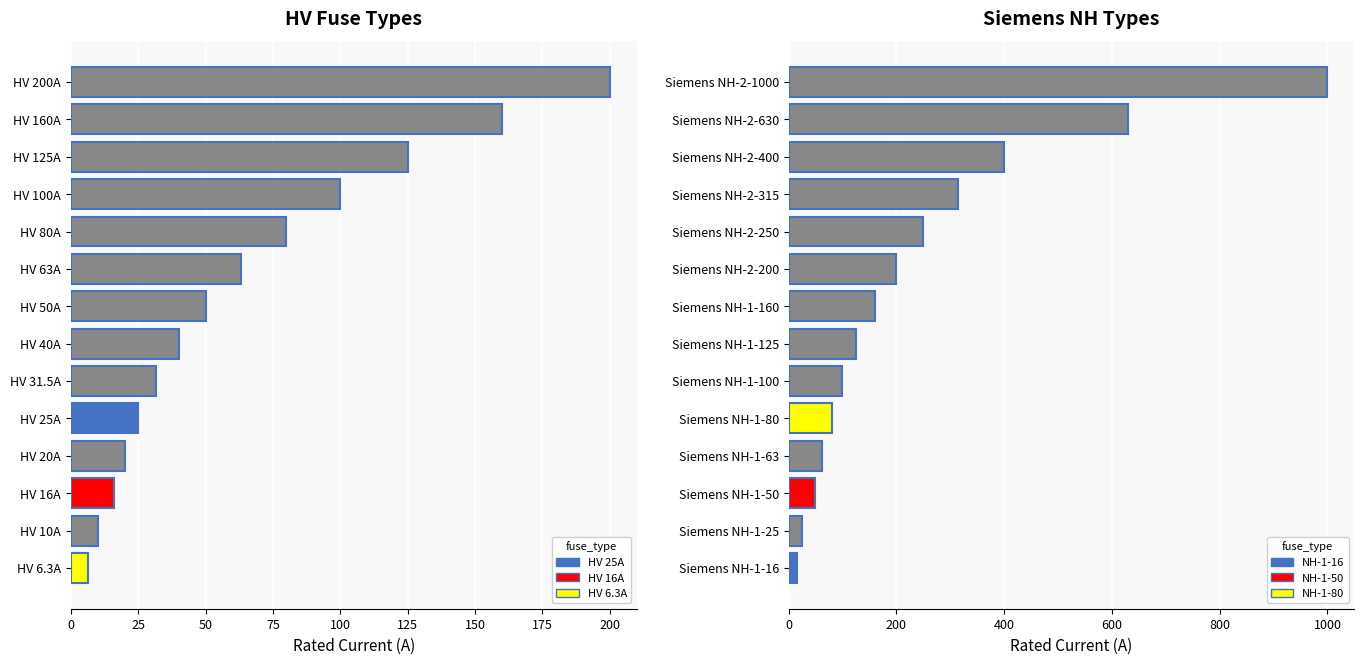

Is it true that HV Fuse equals 16.6 at HV 10A?

False